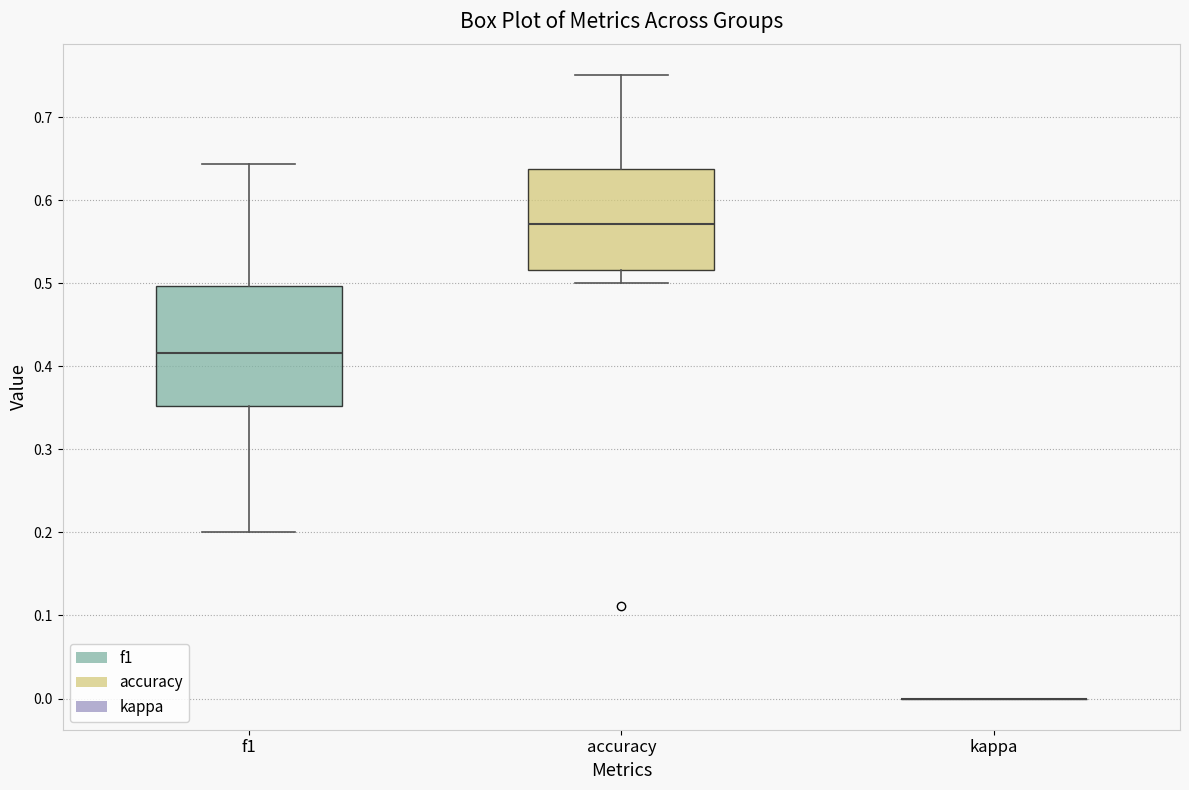

Reading left to right, transcribe this box plot: for each box, give where its median line is, the range the box spans, and where its two whiskers end, as read against the y-axis. The values are not printed on the chart, so give them approximately, as read against the axis.

f1: median 0.42, box 0.35 to 0.50, whiskers 0.20 to 0.64
accuracy: median 0.57, box 0.52 to 0.64, whiskers 0.50 to 0.75
kappa: box collapsed to a line at 0.00, whiskers 0.00 to 0.00